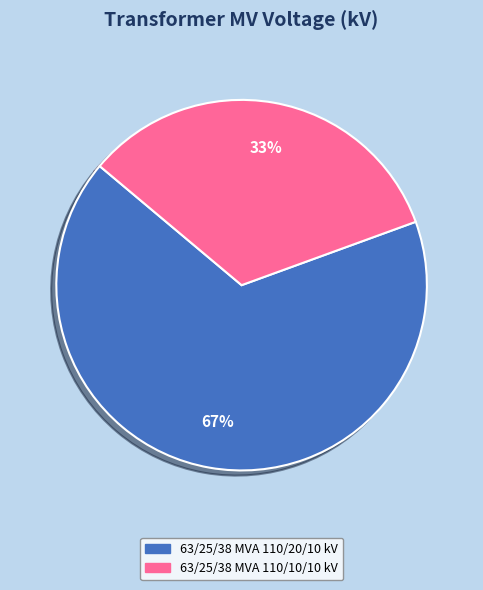

What is the largest slice in the pie chart?

63/25/38 MVA 110/20/10 kV